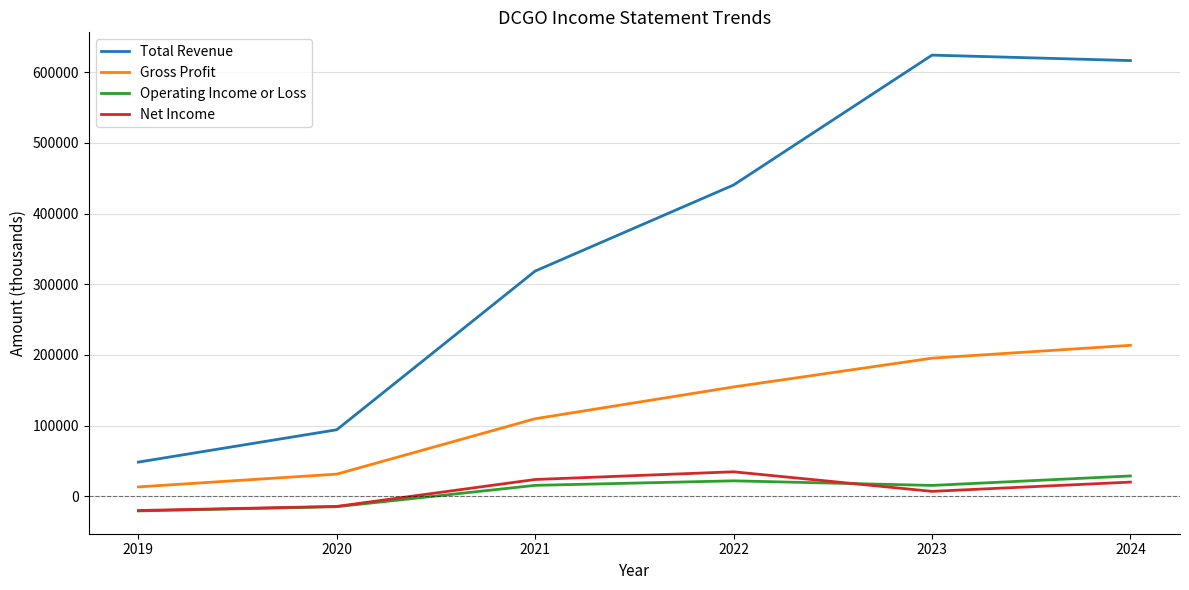

What is the sum of the Net Income values at 2021 and 2024?

43700